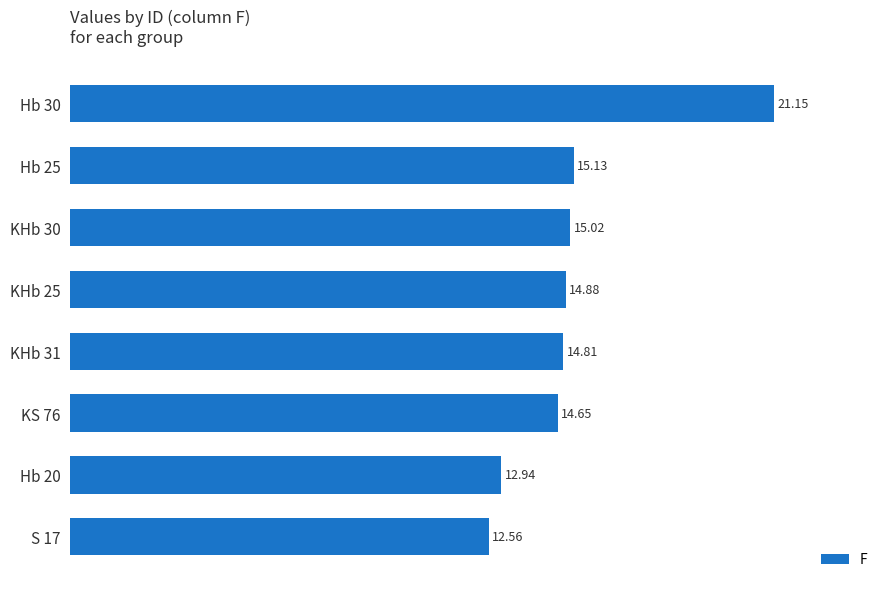

What is the sum of all values?

121.1